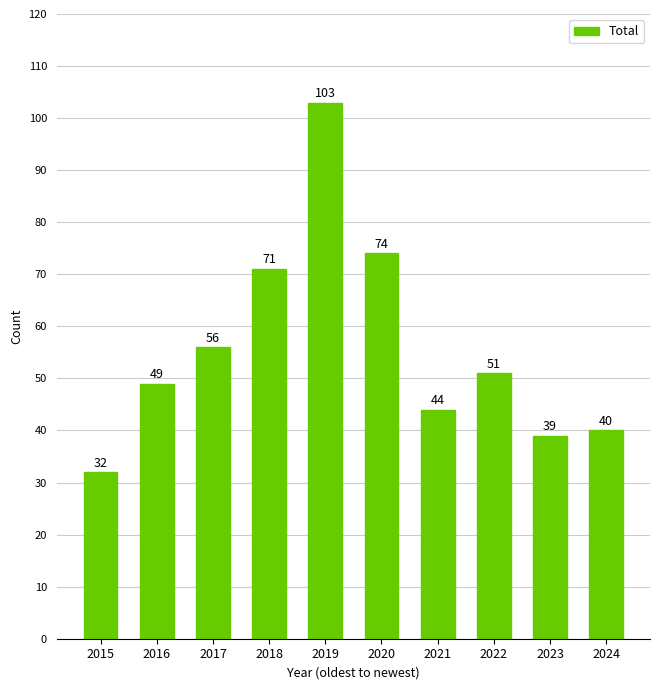

Where is the data nearest to the value 67?

2018